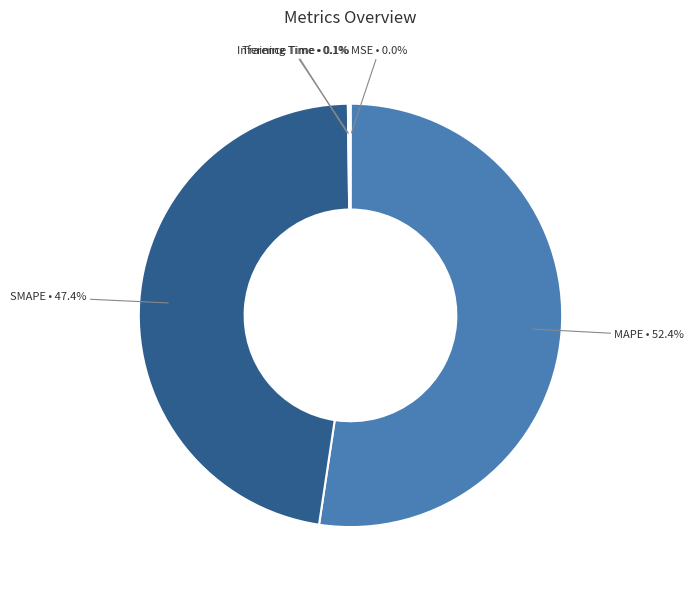

Which category has the biggest portion of the pie?

MAPE